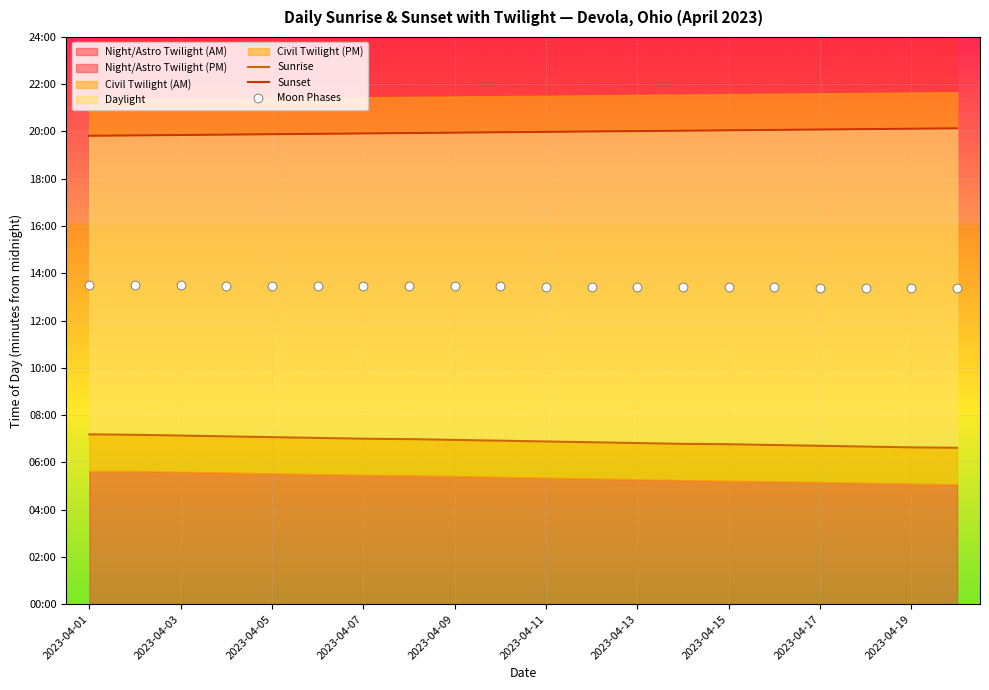

Which series has the largest total across all categories?

Sunset